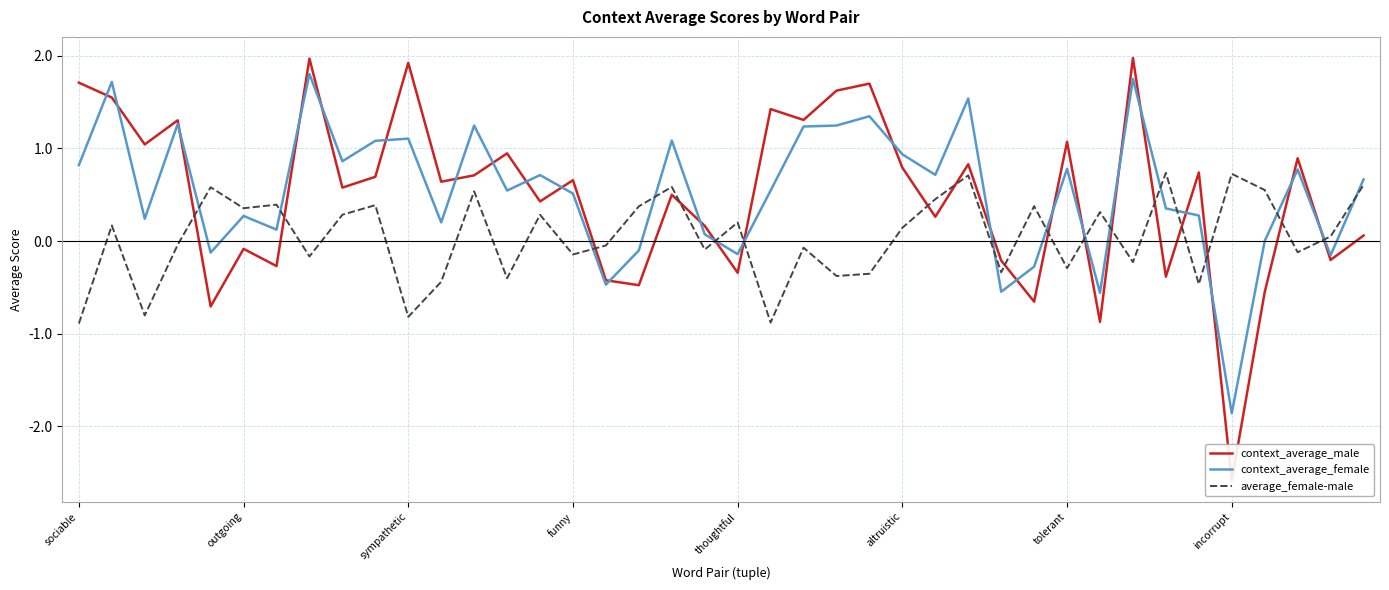

How many lines are shown in the chart?

3